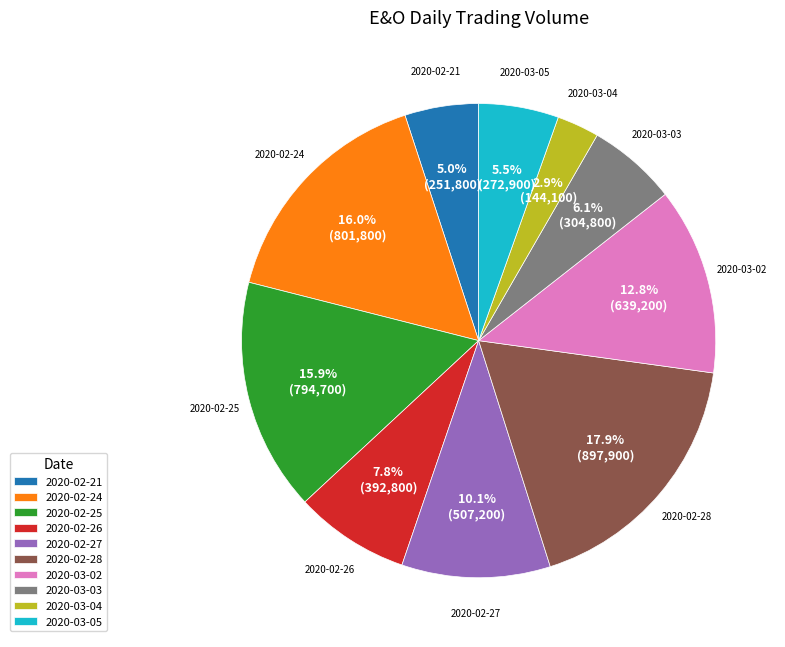

Which slice is the largest?

2020-02-28